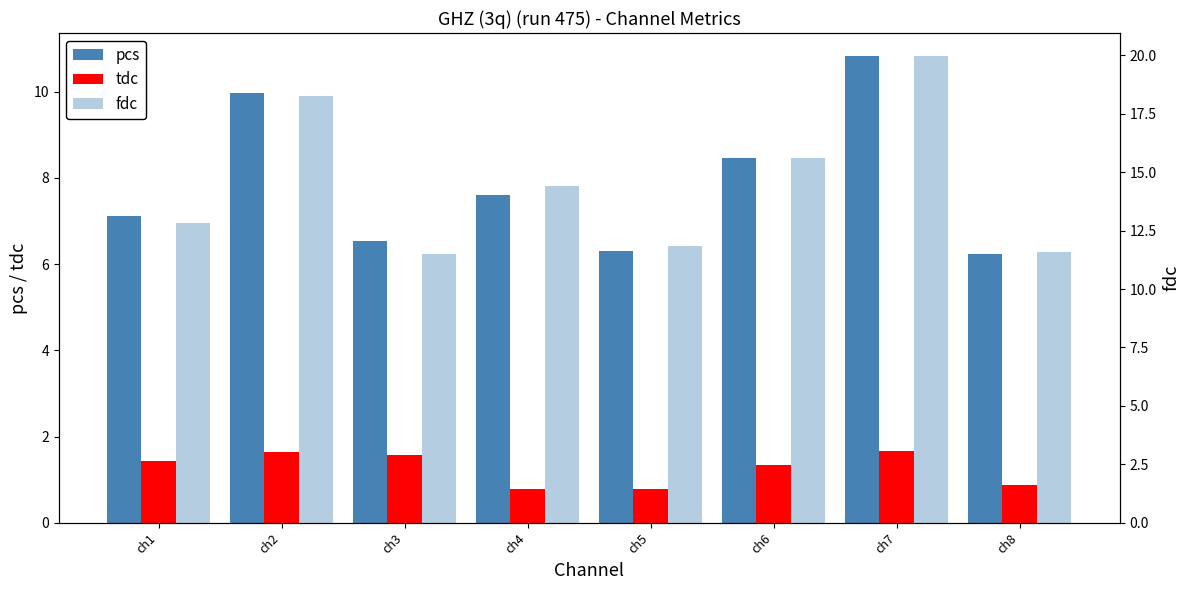

The value of tdc at ch6 is 1.3. True or false?

True